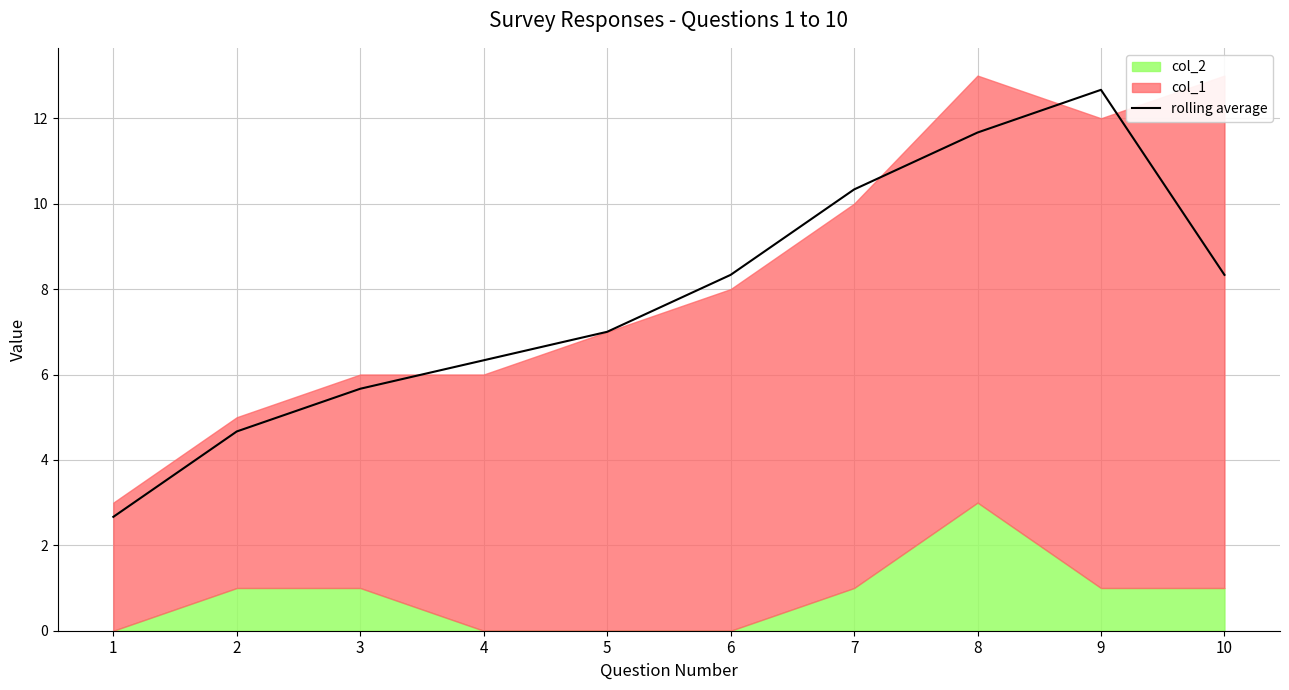

Rank the categories by value from highest to lowest.

9, 8, 7, 10, 6, 5, 4, 3, 2, 1